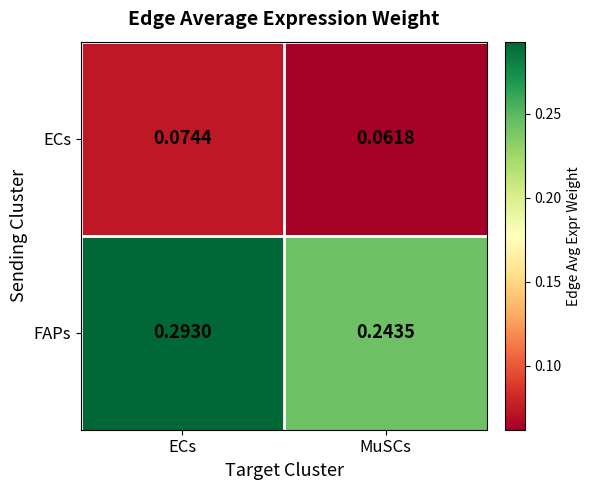

At which label is ECs closest to 0?

MuSCs